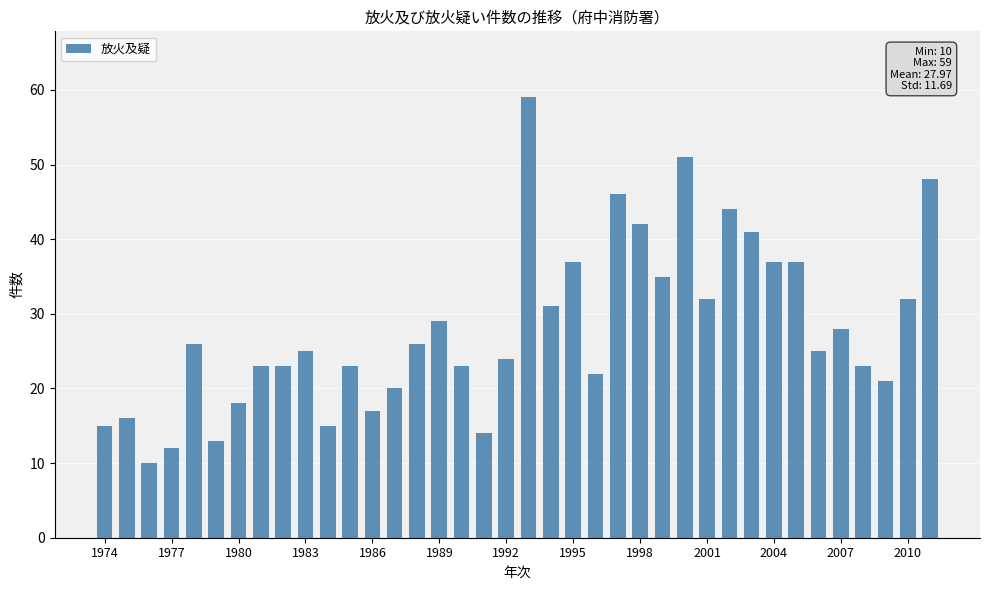

What is the value of the 27th bar from the left?

51